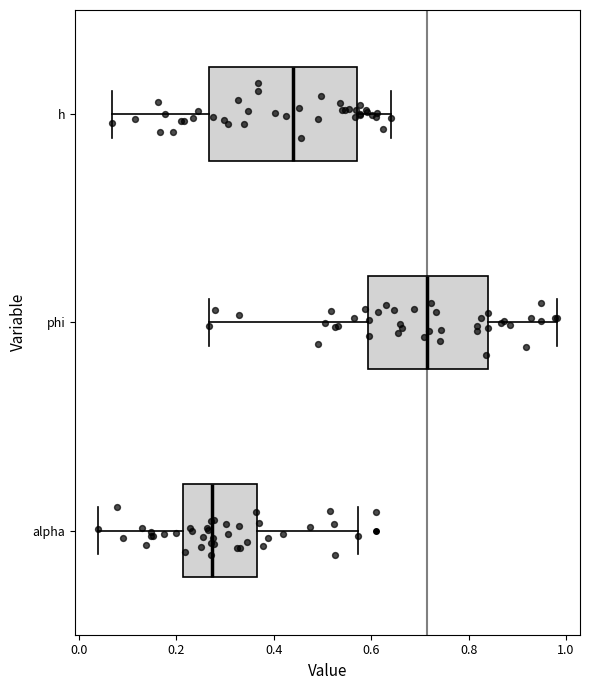

Comparing the boxes themselves (not the whiskers), which one is the widest?

h